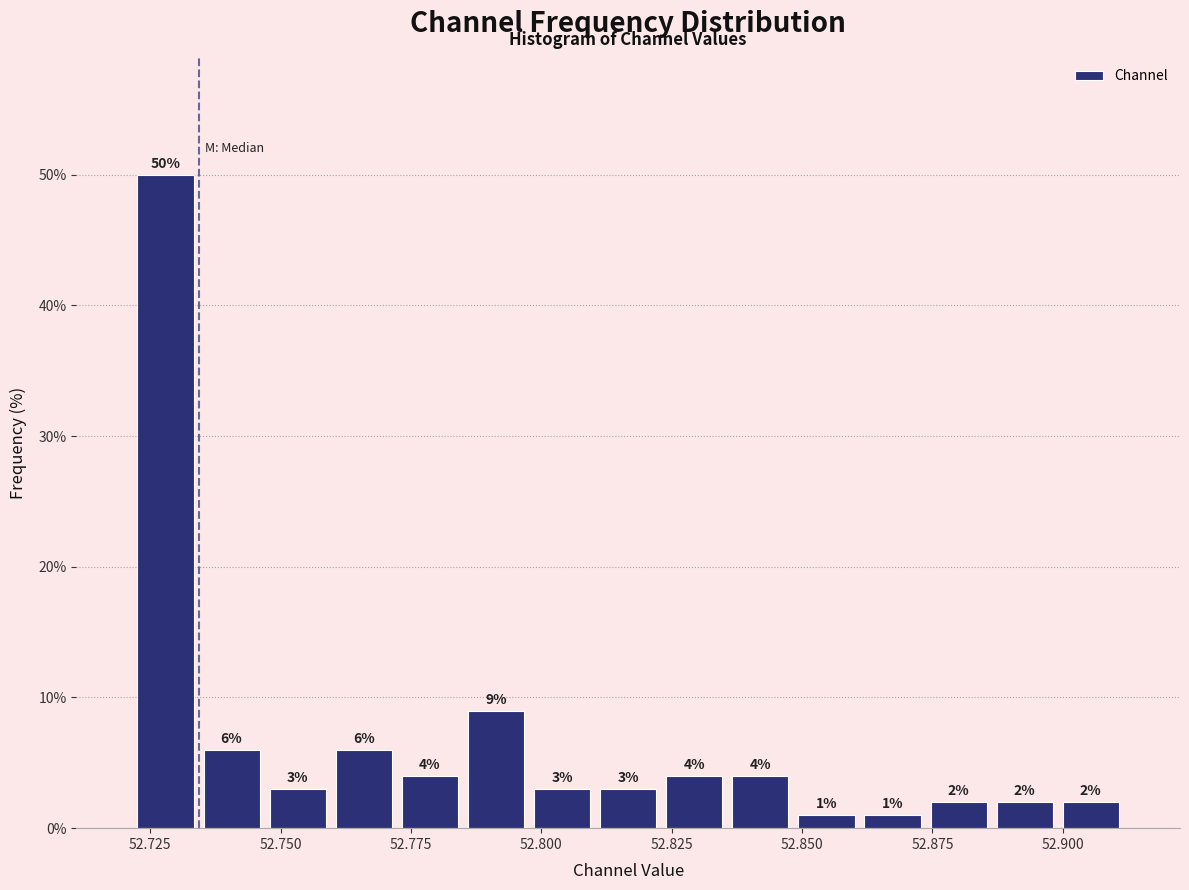

Read against the x-axis, roughly where is the centre of the tallest bar?

52.730